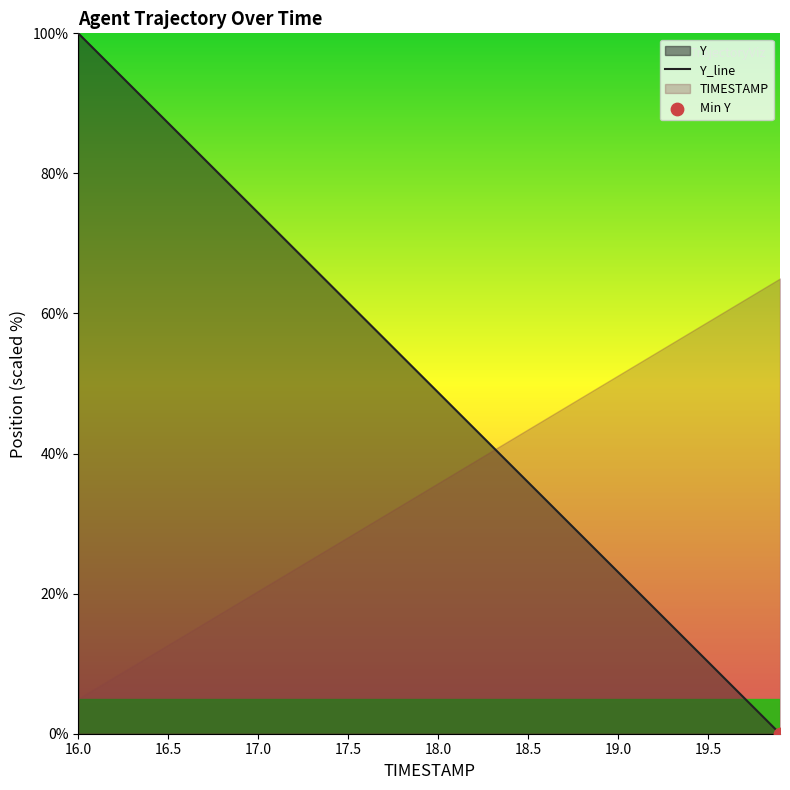

What is the highest value of the Y_line series?

100.0